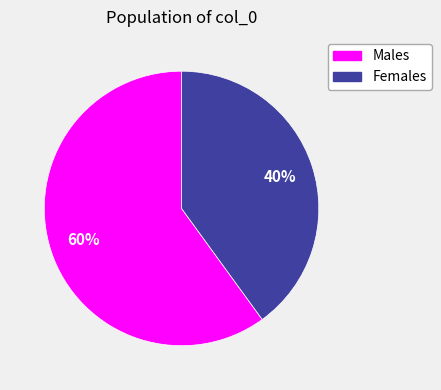

What is the largest slice in the pie chart?

Males